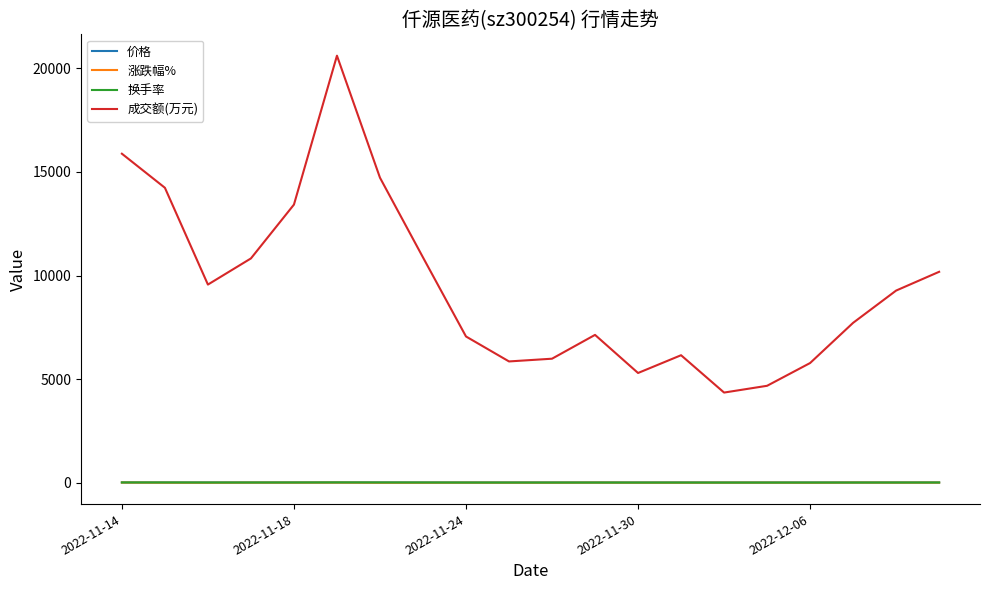

True or false: 成交额(万元) and 涨跌幅% intersect in this chart.

False